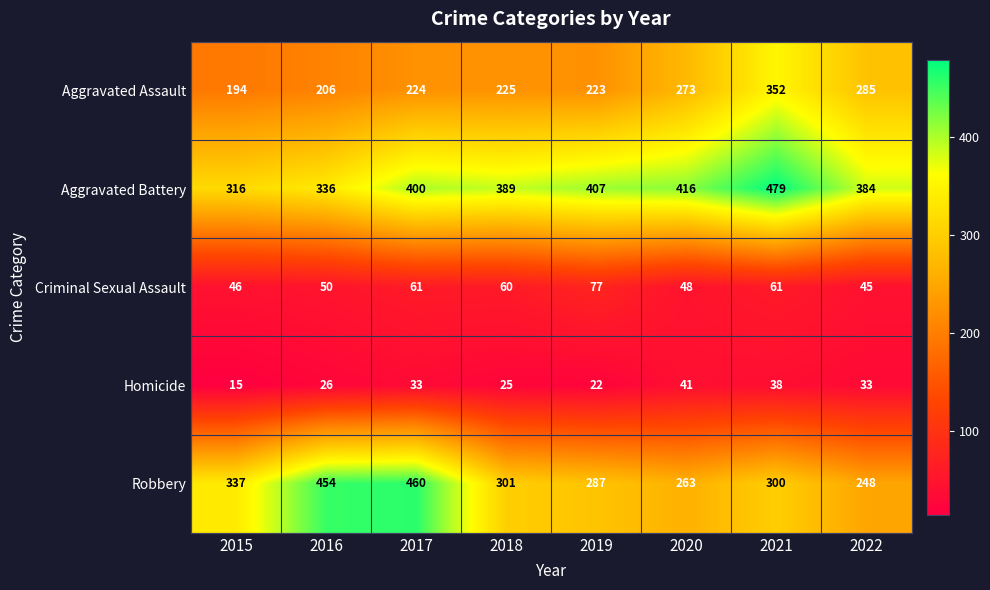

Count the number of data series in this chart.

5